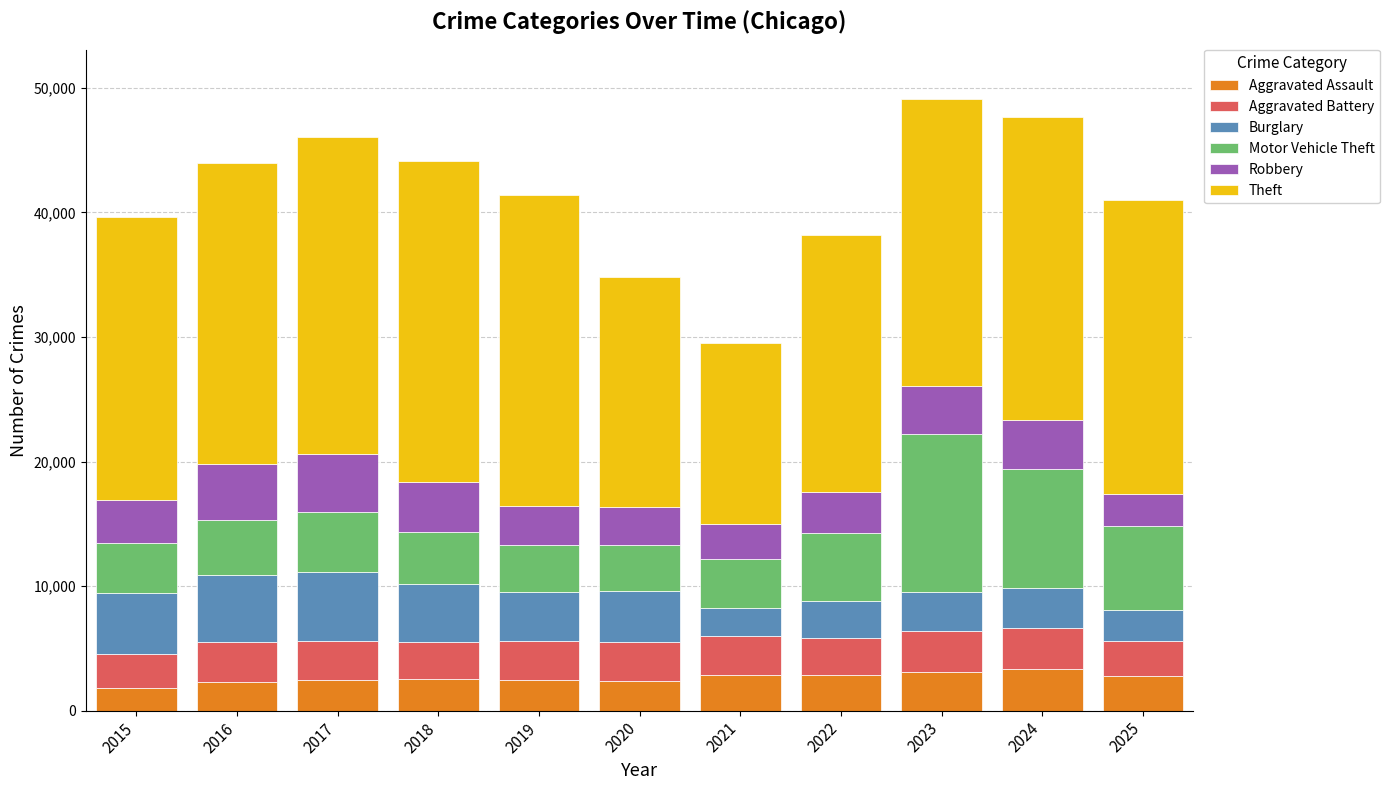

Does the chart contain stacked bars?

Yes